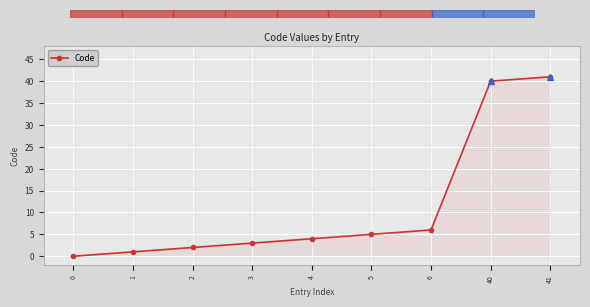

List the labels in order of value, smallest first.

0, 1, 2, 3, 4, 5, 6, 40, 41